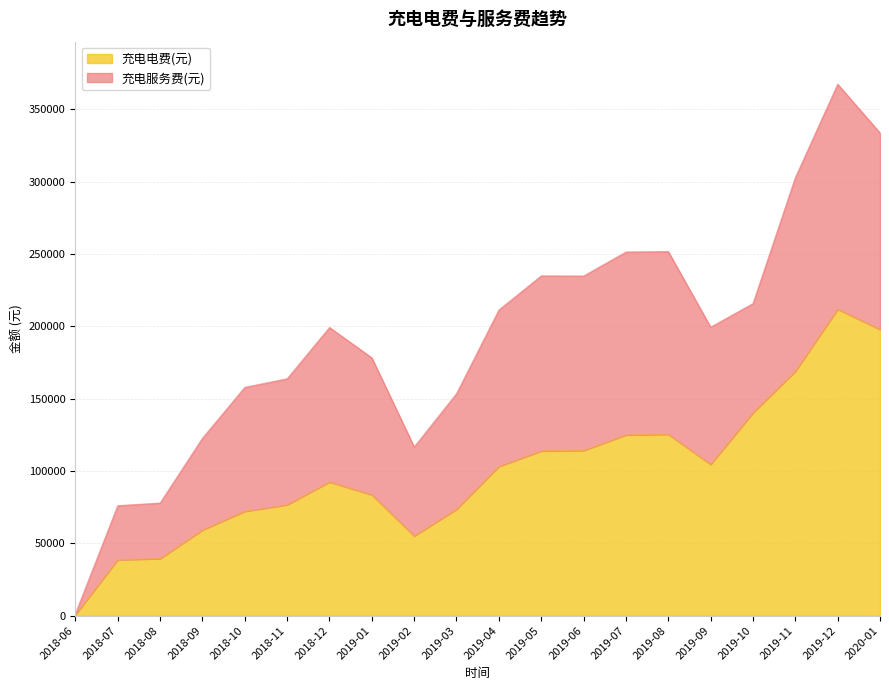

At which category does the chart reach its peak across all series?

2019-12